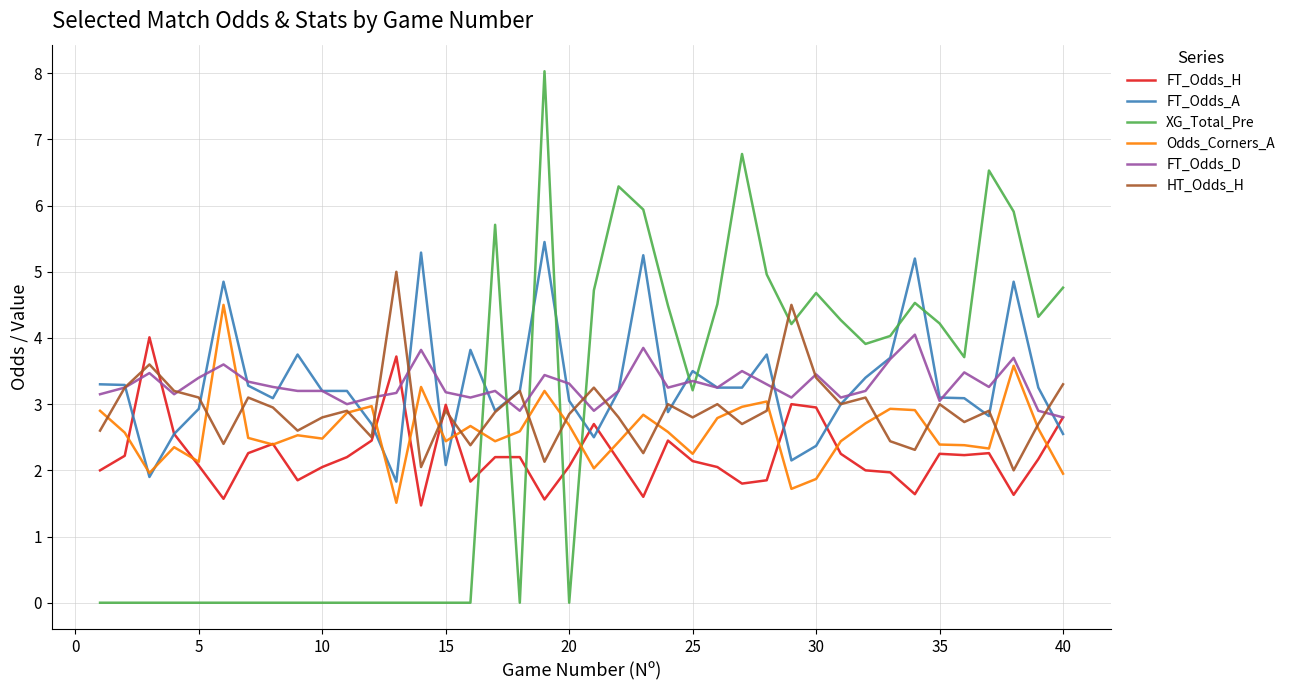

The Odds_Corners_A series shows 3.7 at 15. True or false?

False